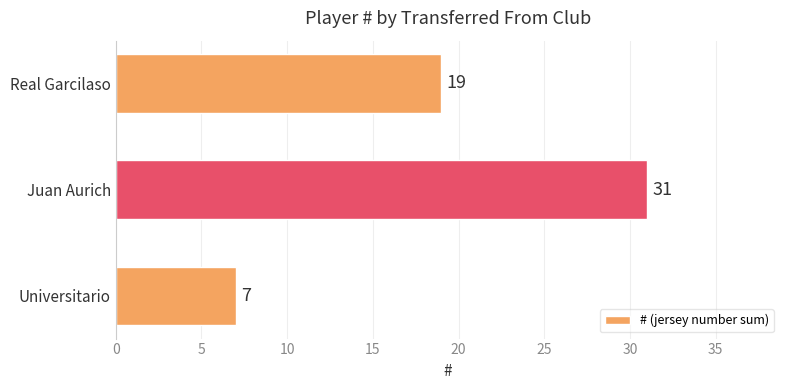

What is the average value?

19